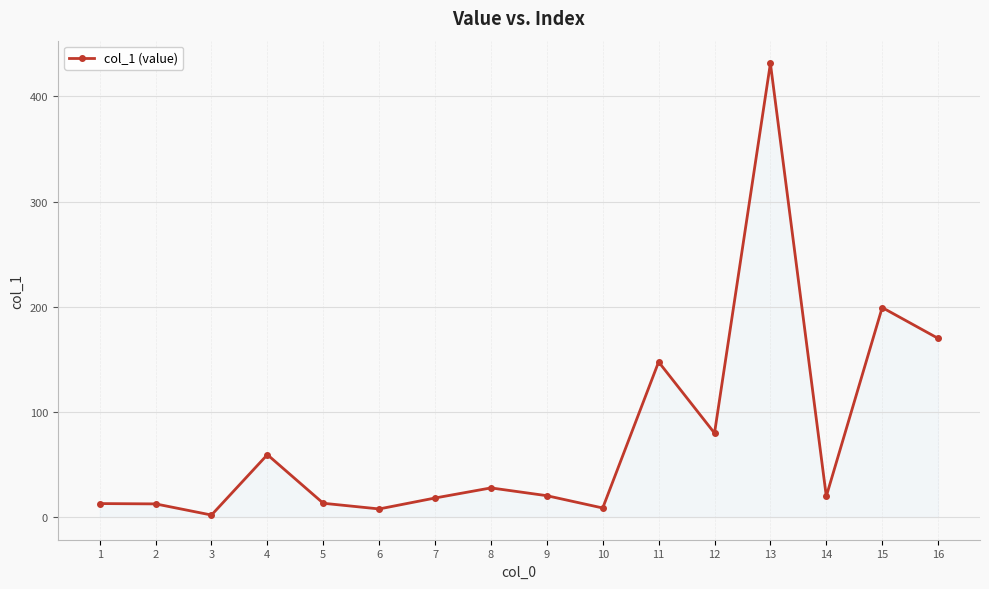

What is the greatest value displayed?

431.4